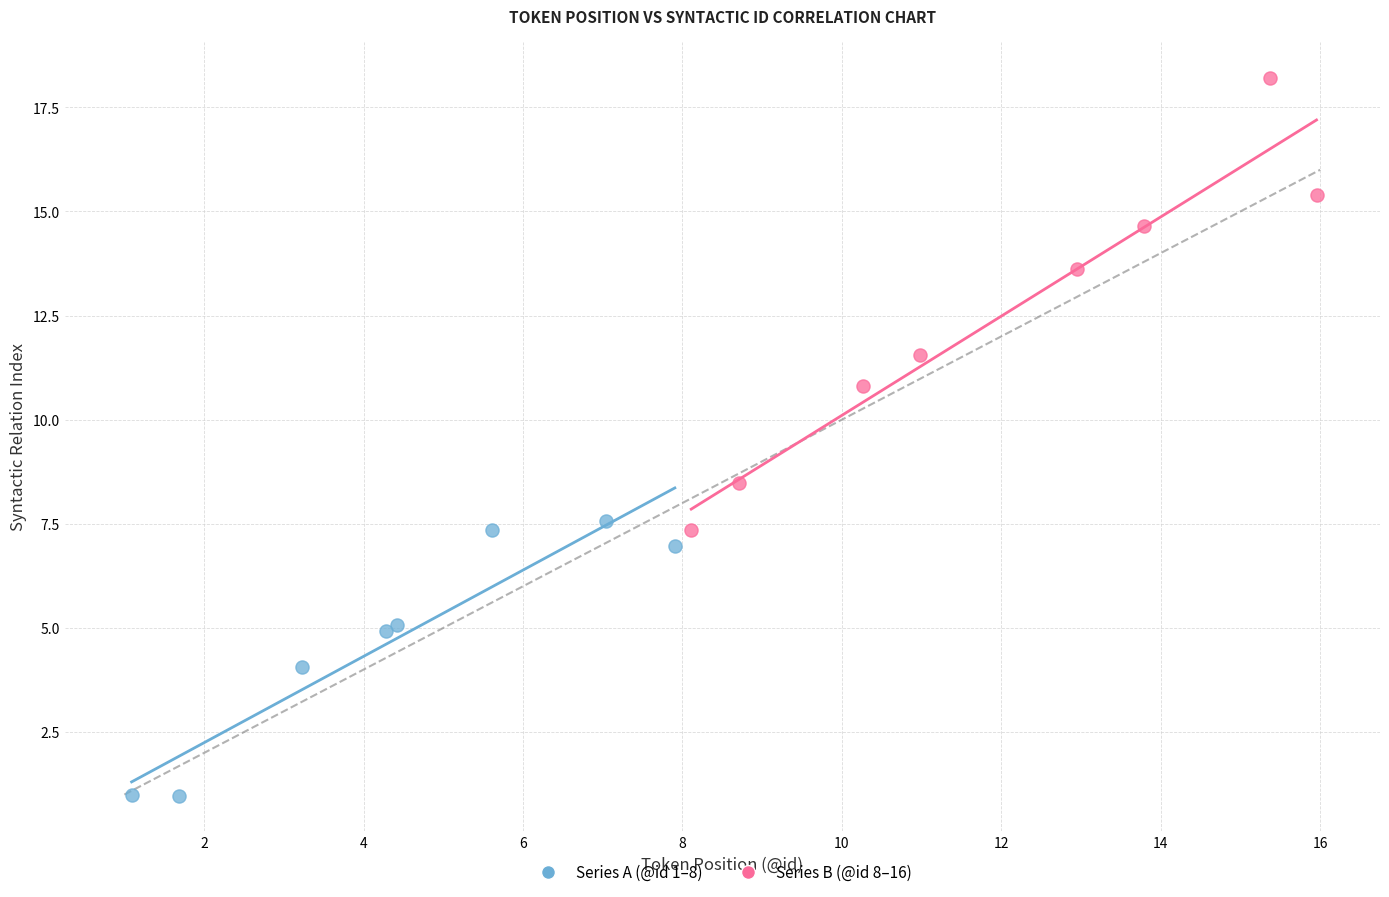

Which series contains the highest Y value?

Series B (@id 8–16)